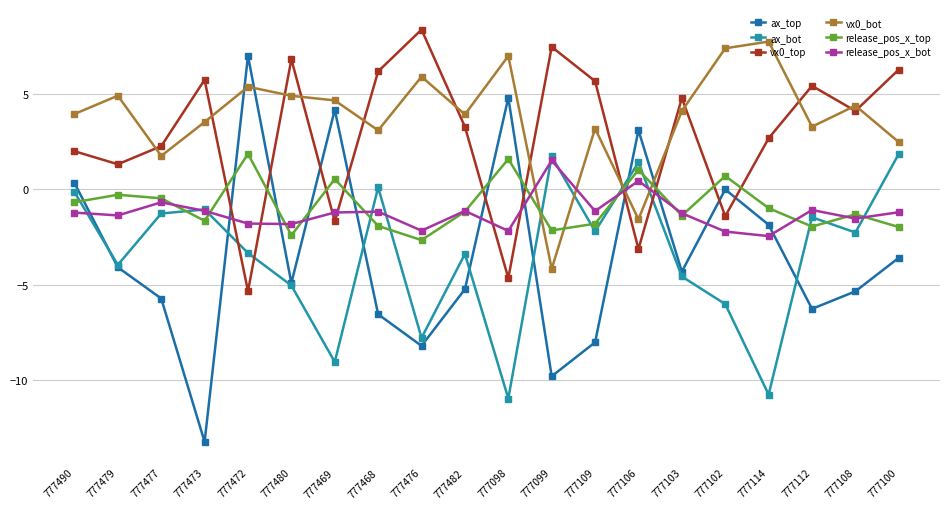

At which category does release_pos_x_bot reach its first local peak?

777477